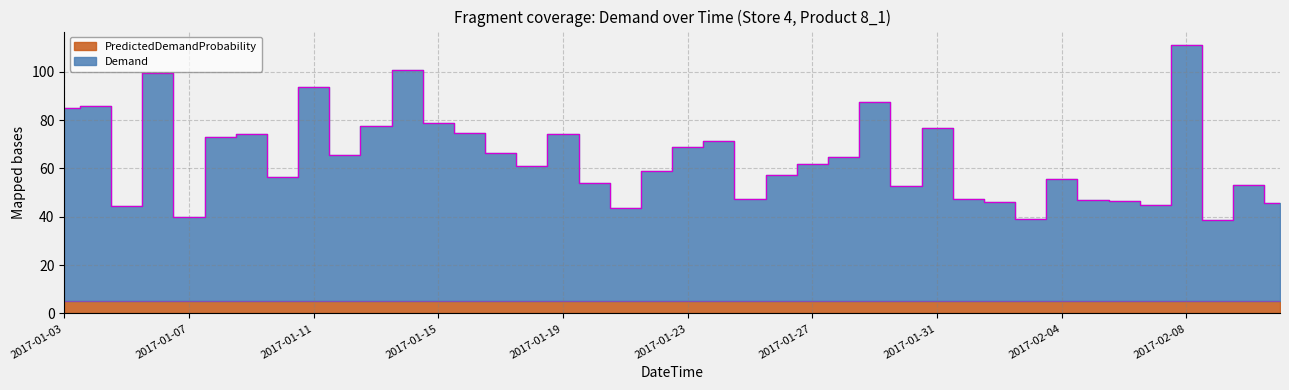

Where is the first local minimum?

2017-01-05